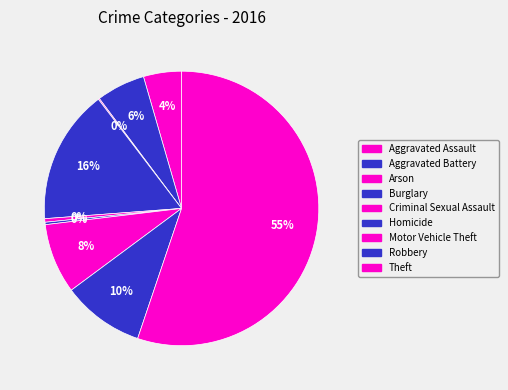

To the nearest percent, what is the difference between the largest and smallest slice percentages?

55%